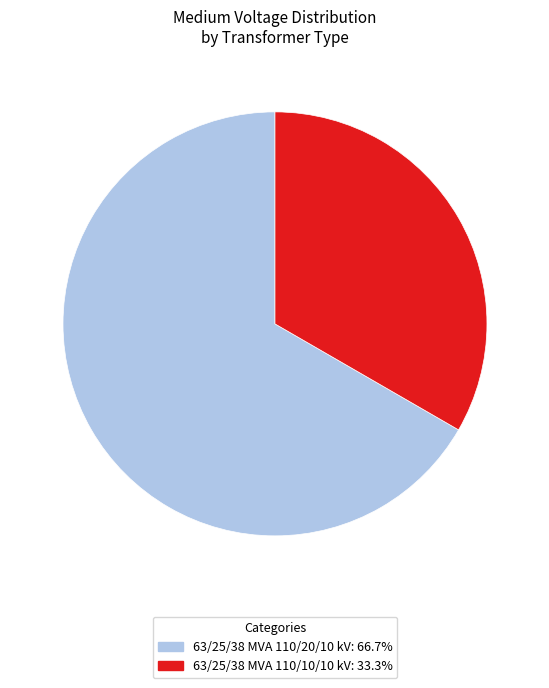

Rank the categories by value from highest to lowest.

63/25/38 MVA 110/20/10 kV, 63/25/38 MVA 110/10/10 kV